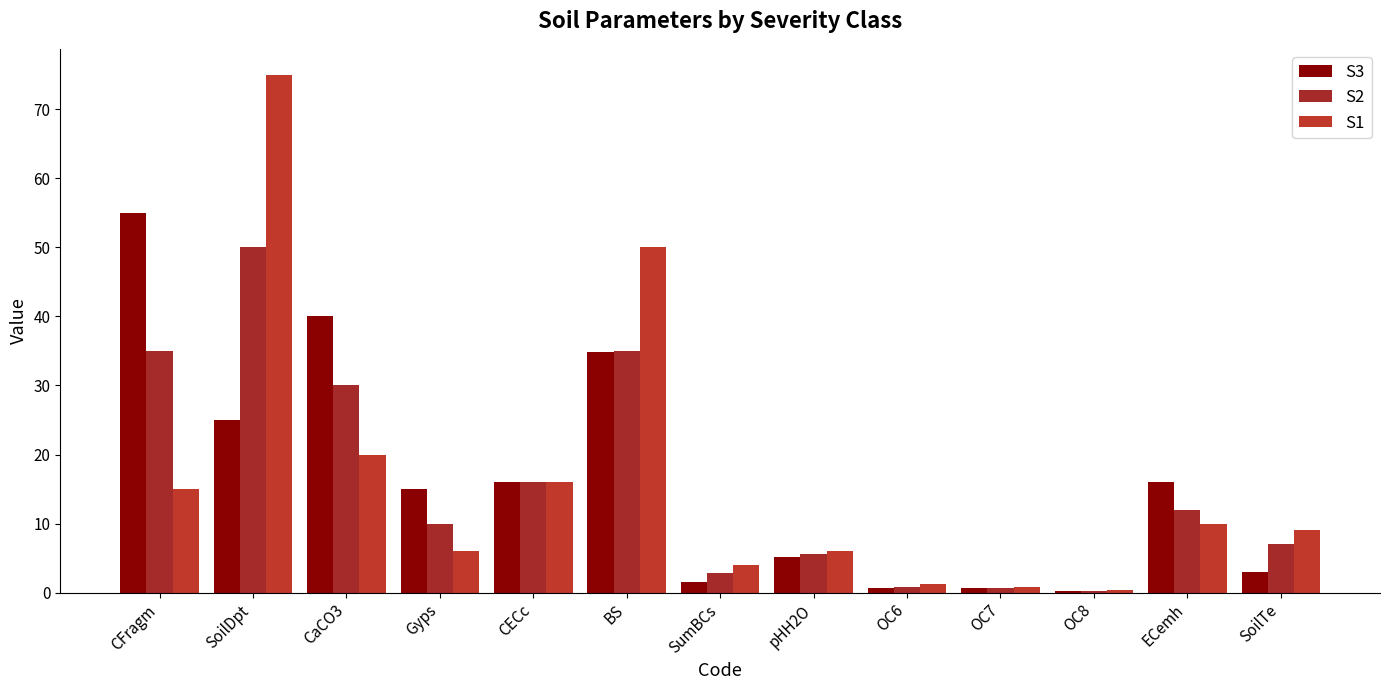

What is the label of the 12th bar from the right?

SoilDpt